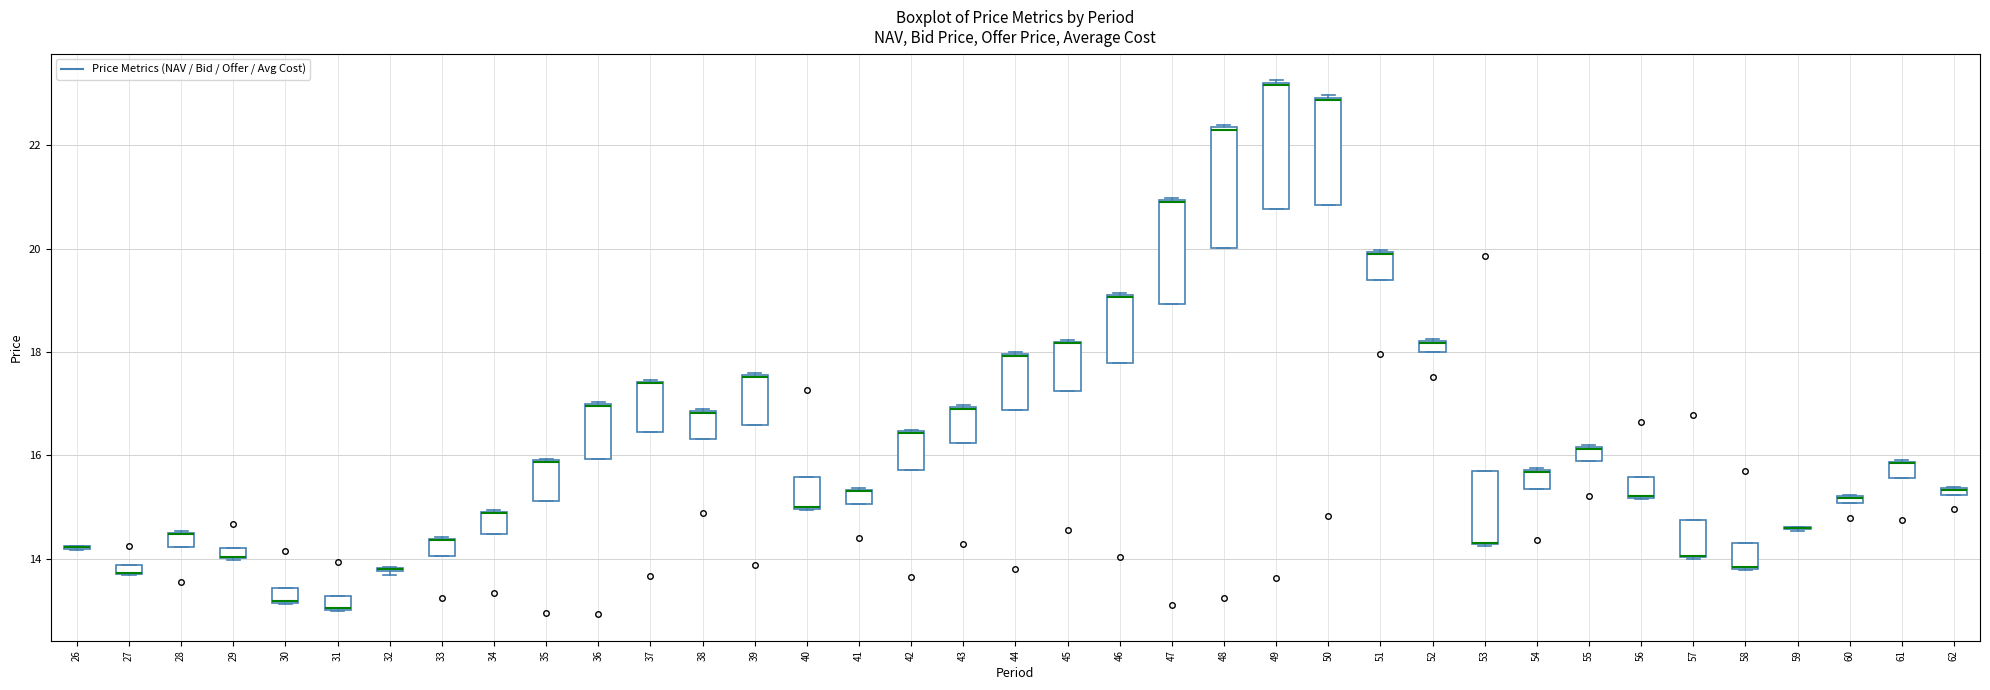

Where is the lower edge of the box at x = 37 on the y-axis? The values are not printed on the chart, so give them approximately, as read against the axis.

16.4